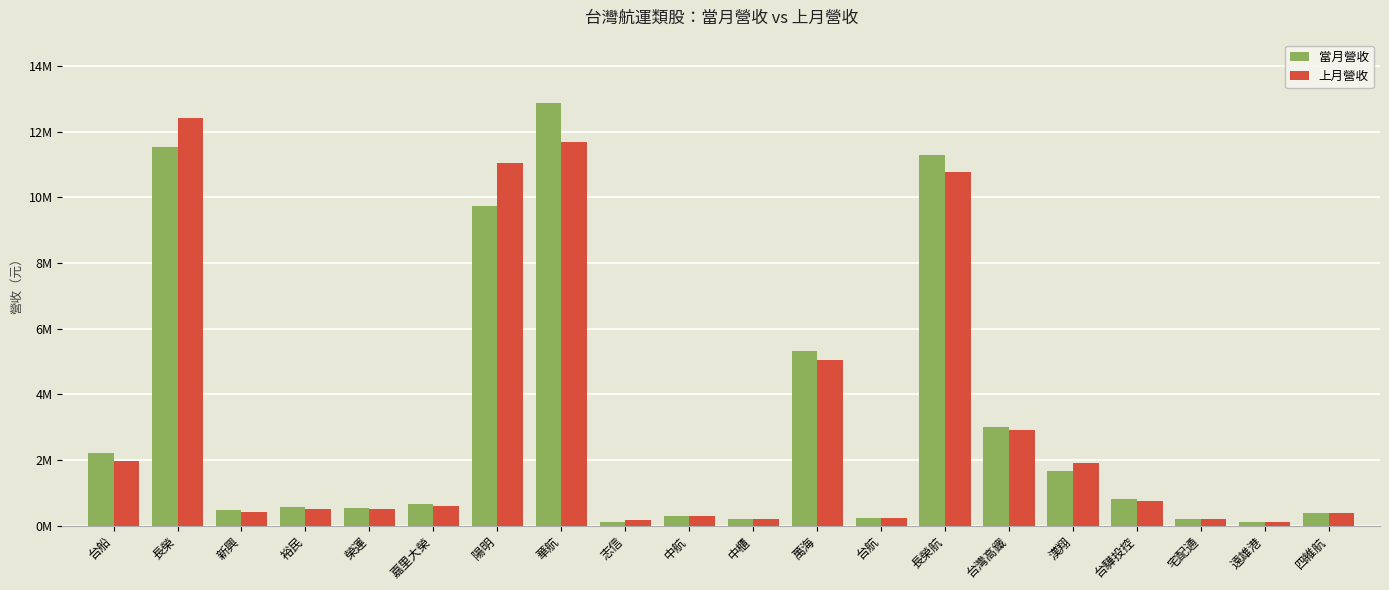

What is the approximate value of 當月營收 at 榮運, to the nearest 100?

534600